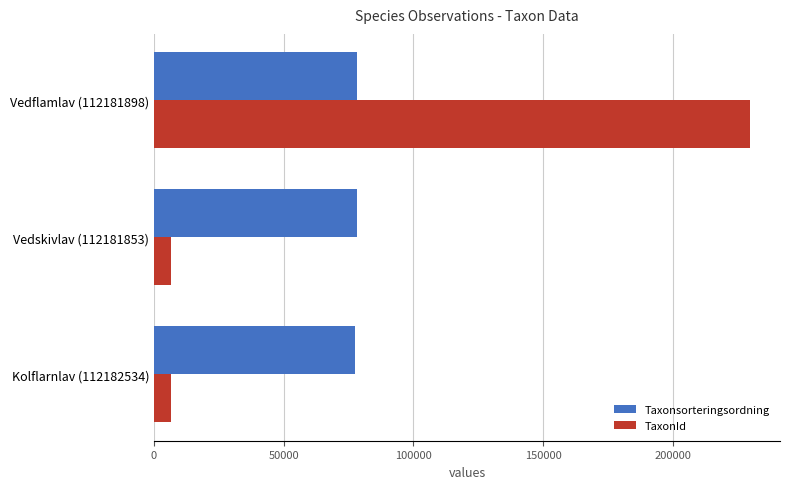

Which series has the widest spread of values?

TaxonId